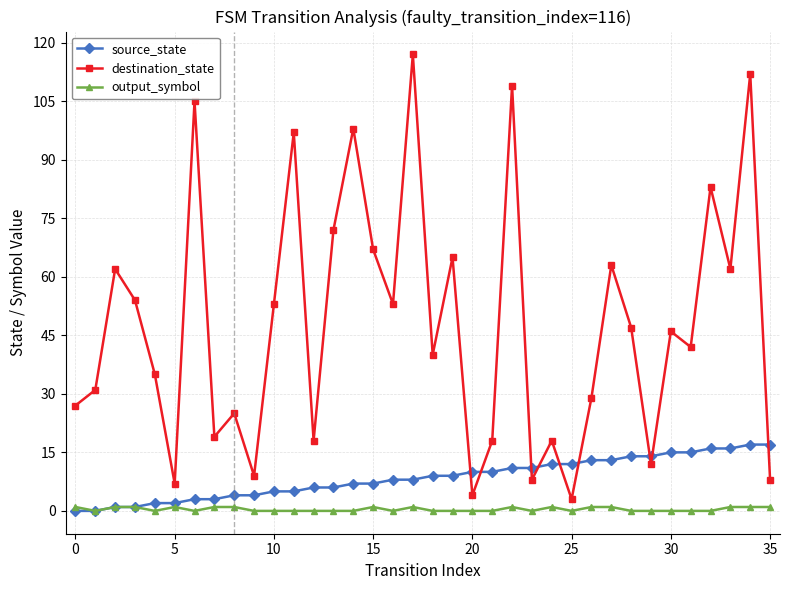

Which series has the largest range (max minus min)?

destination_state